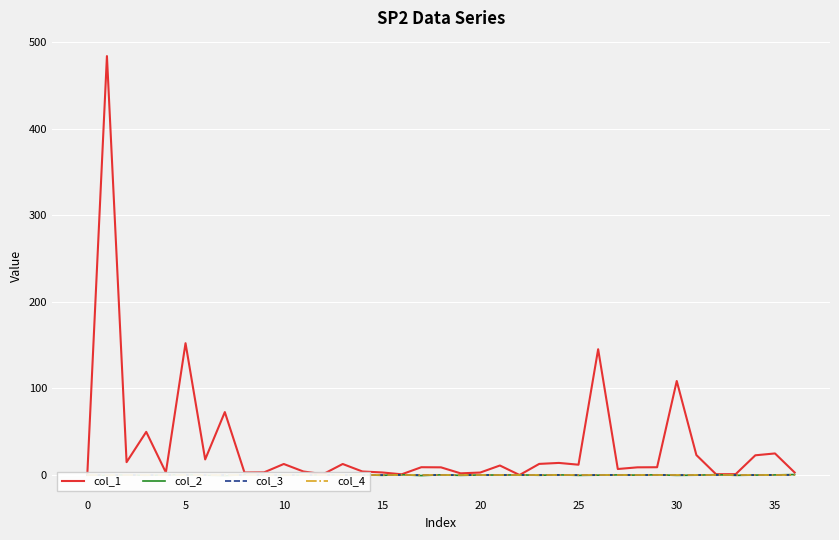

The value of col_4 at 15 is 0.0. True or false?

True